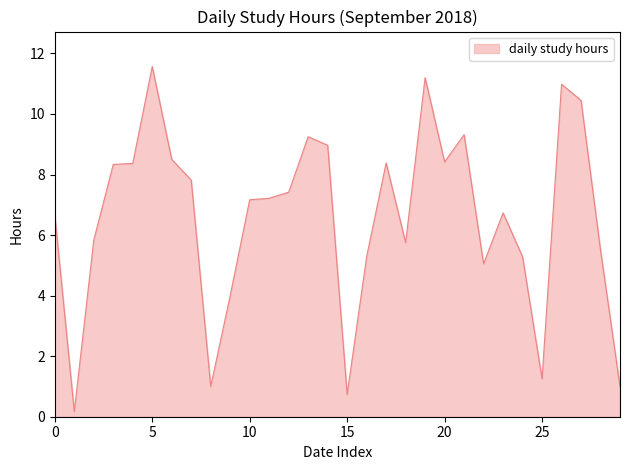

What is the maximum value shown in the chart?

11.6